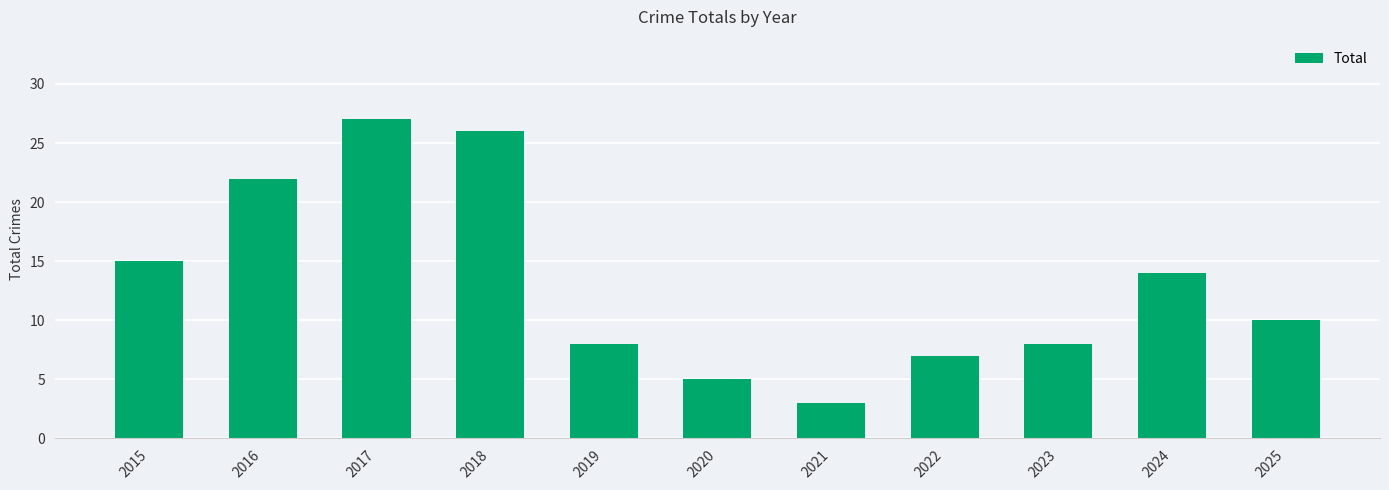

The chart shows a value of 15 at 2015. True or false?

True